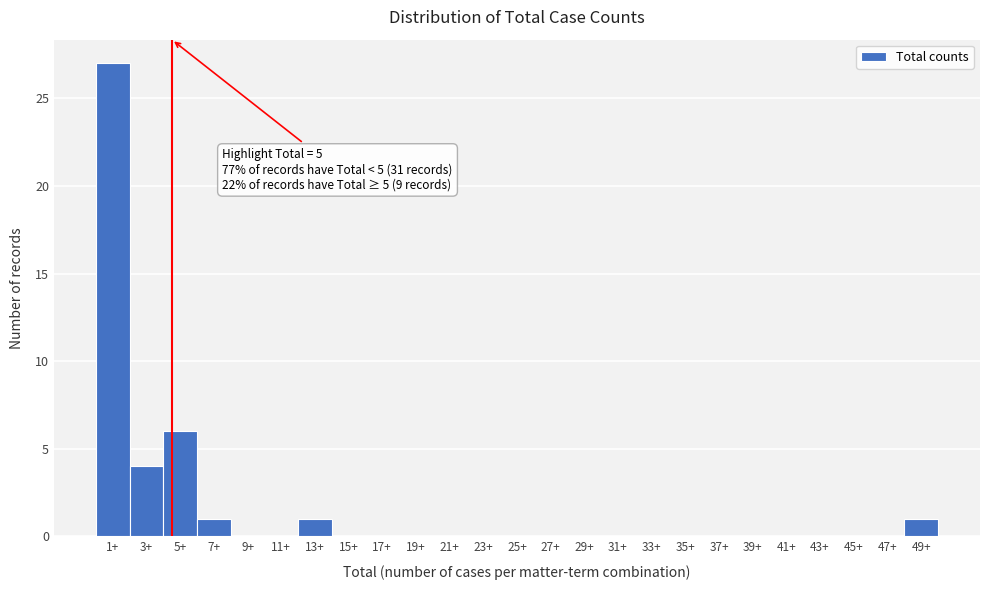

Which range on the x-axis has the tallest bar?

0.5 to 2.5